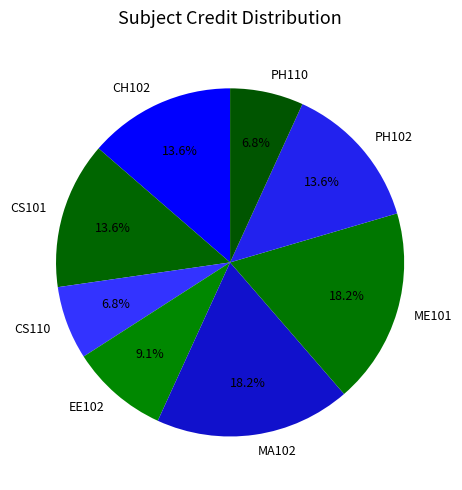

Do EE102 and PH102 together represent more than half of the pie?

No